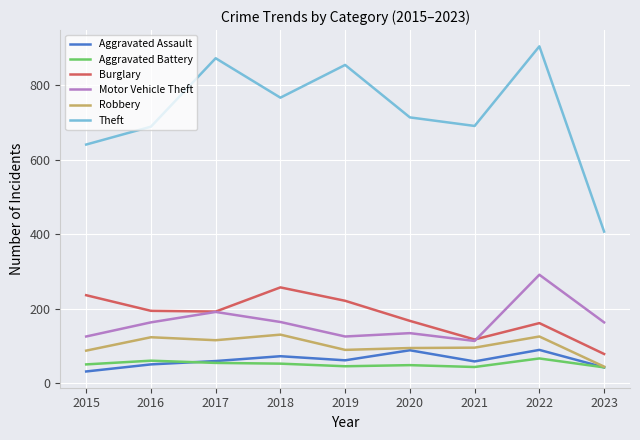

What is the difference between the Theft values at 2019 and 2017?

18